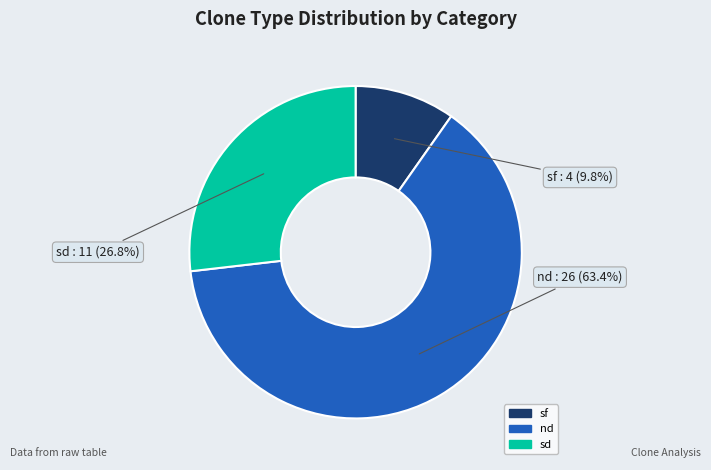

Which category has the biggest portion of the pie?

nd